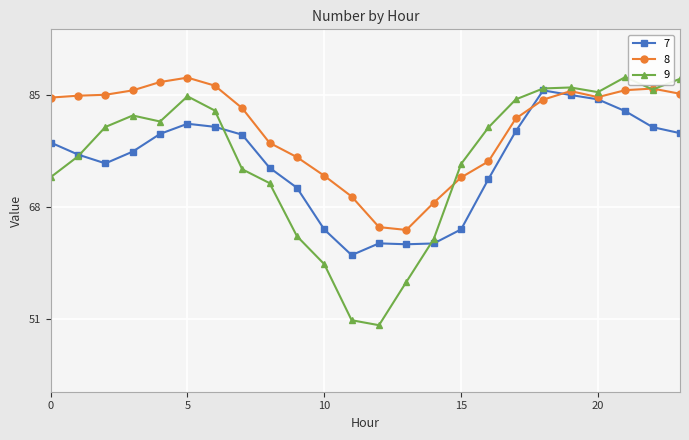

Which series ends up on top after the final intersection of 8 and 9?

9